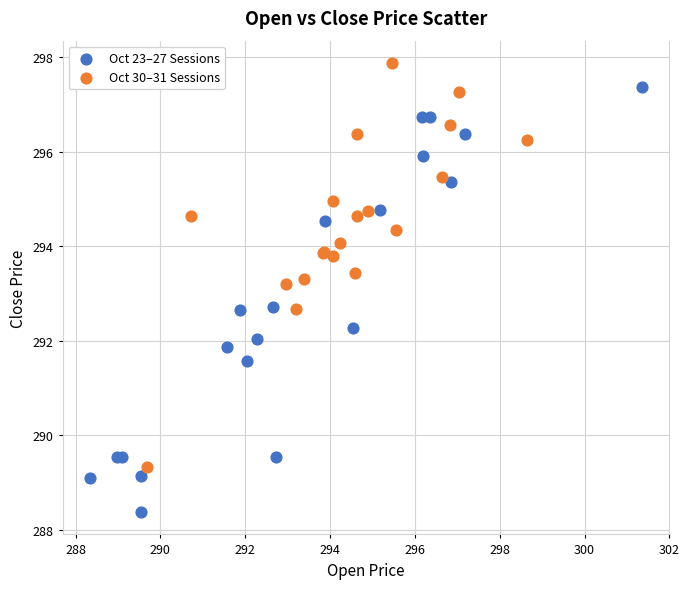

Which series contains the lowest Y value?

Oct 23–27 Sessions